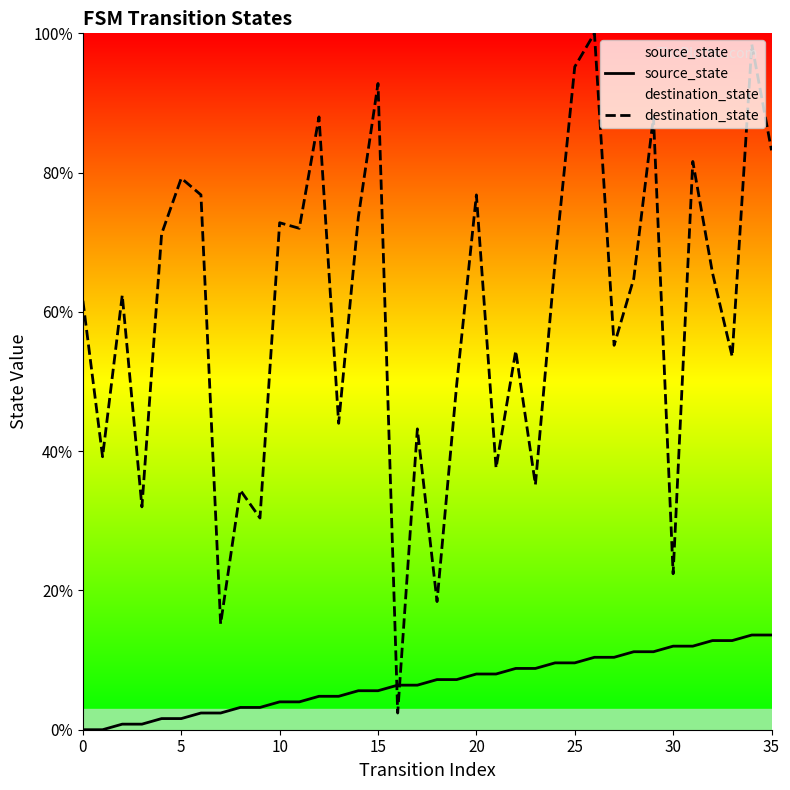

What is the label of the 24th point from the right?

12